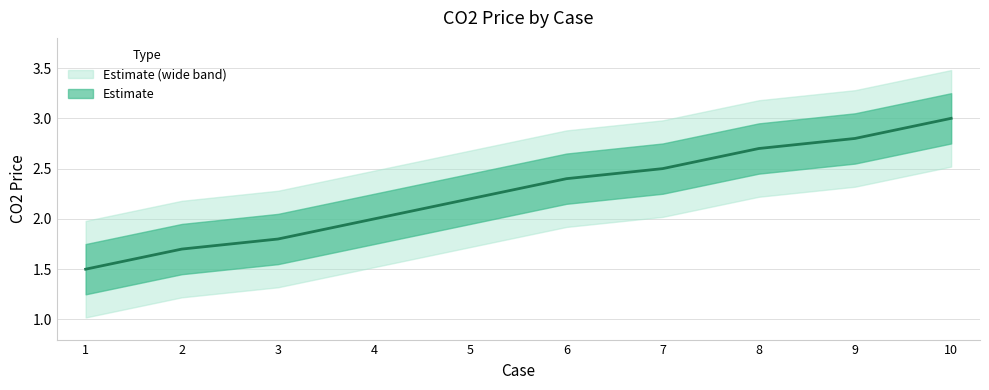

What is the value of the 6th point from the left?

2.4